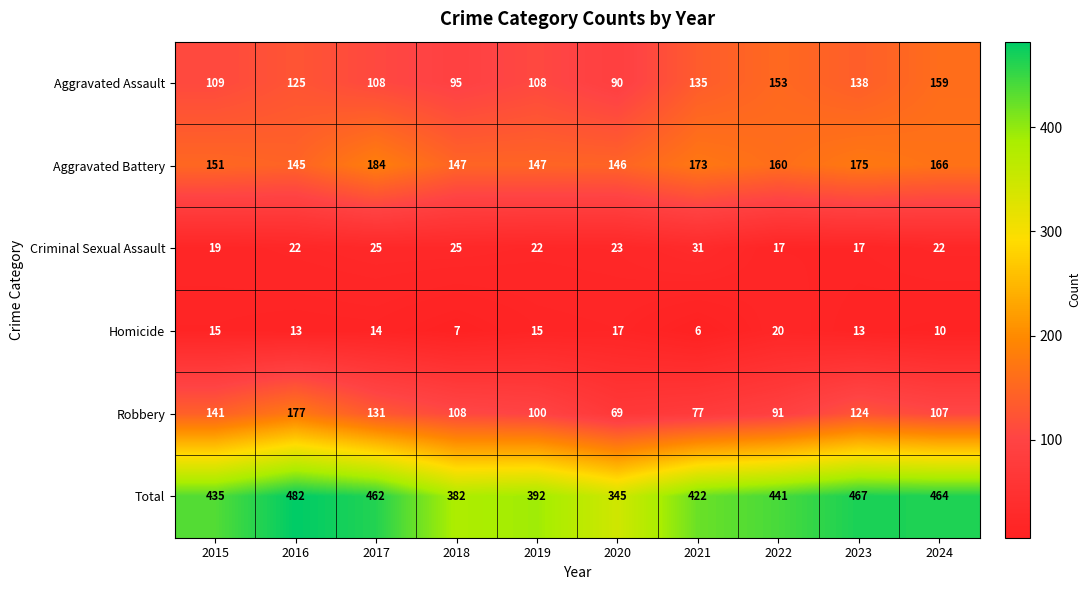

What is the sum of all Aggravated Assault values?

1220